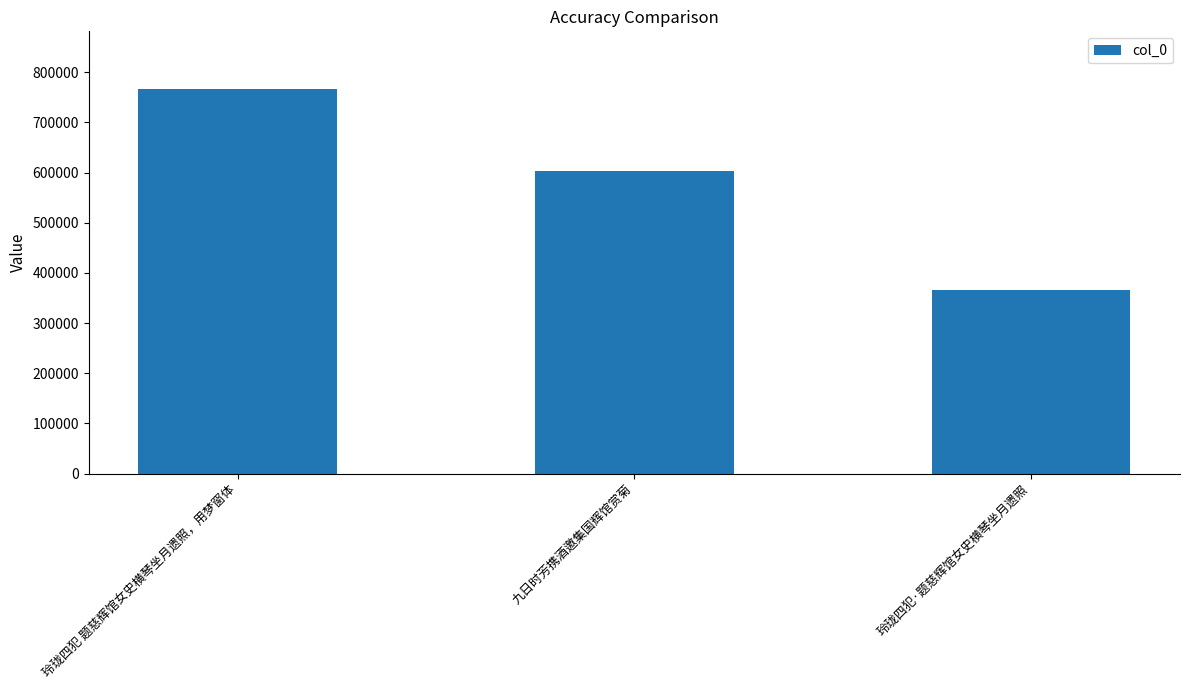

How many bars are there in total?

3